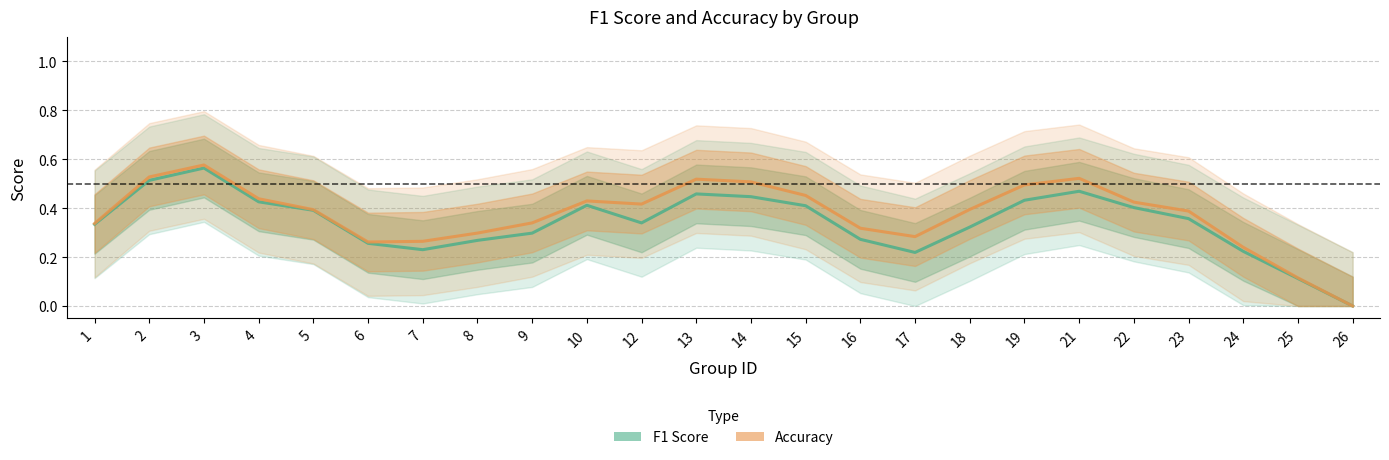

Which label corresponds to the largest value in the chart?

3